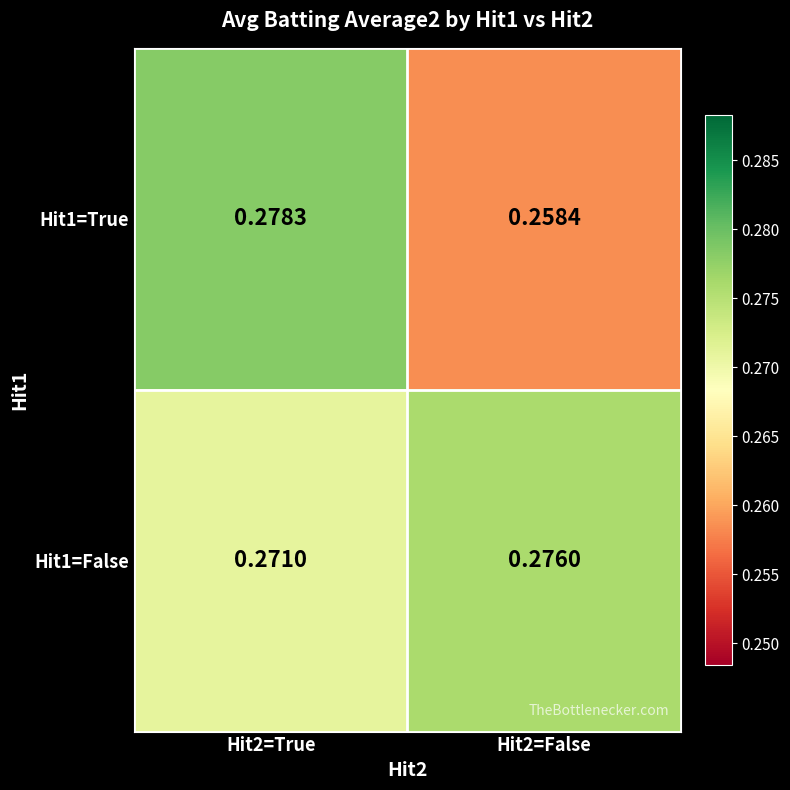

Is the value of Hit1=False at Hit2=True greater than the value of Hit1=True at Hit2=False?

Yes